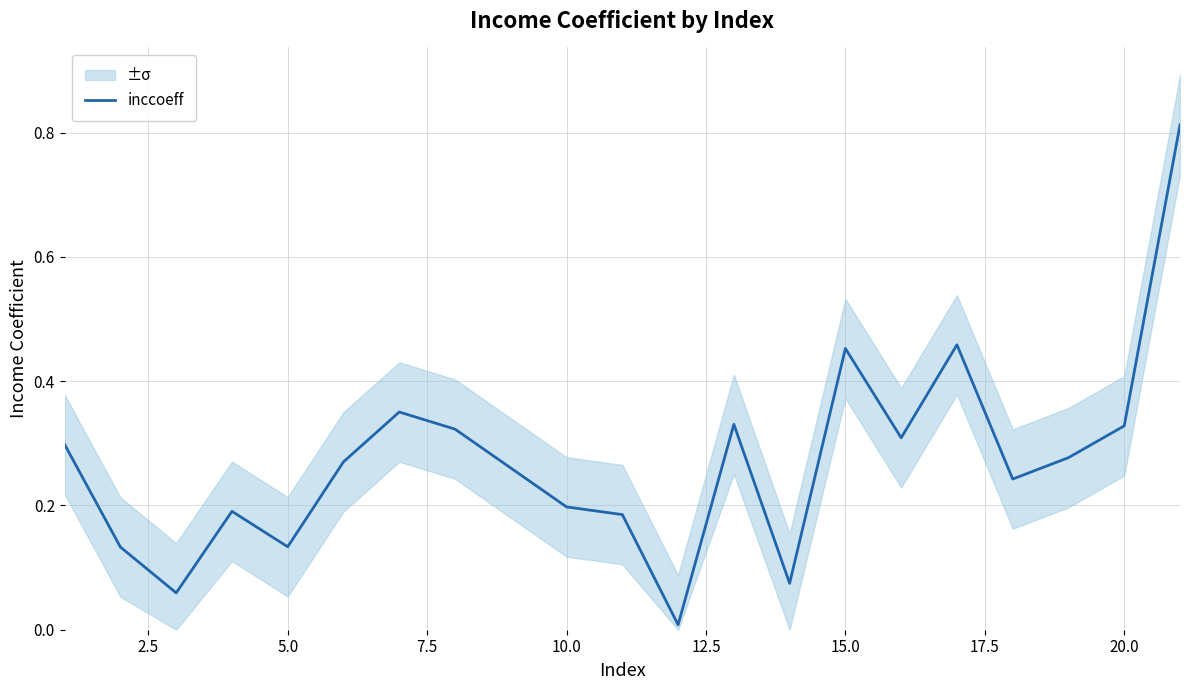

The value of inccoeff at 10.0 is 0.2. True or false?

True